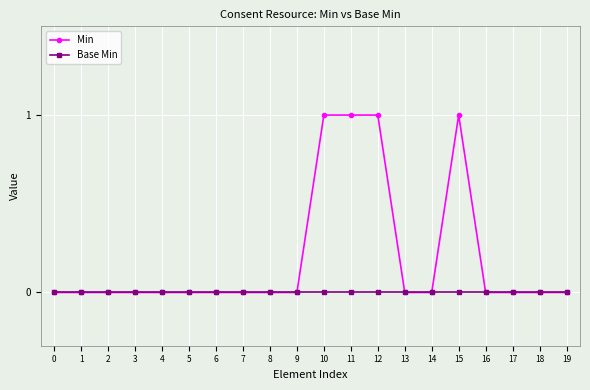

Reading left to right, list all the values displayed in this chart.

Min: 0=0	1=0	2=0	3=0	4=0	5=0	6=0	7=0	8=0	9=0	10=1	11=1	12=1	13=0	14=0	15=1	16=0	17=0	18=0	19=0
Base Min: 0=0	1=0	2=0	3=0	4=0	5=0	6=0	7=0	8=0	9=0	10=0	11=0	12=0	13=0	14=0	15=0	16=0	17=0	18=0	19=0